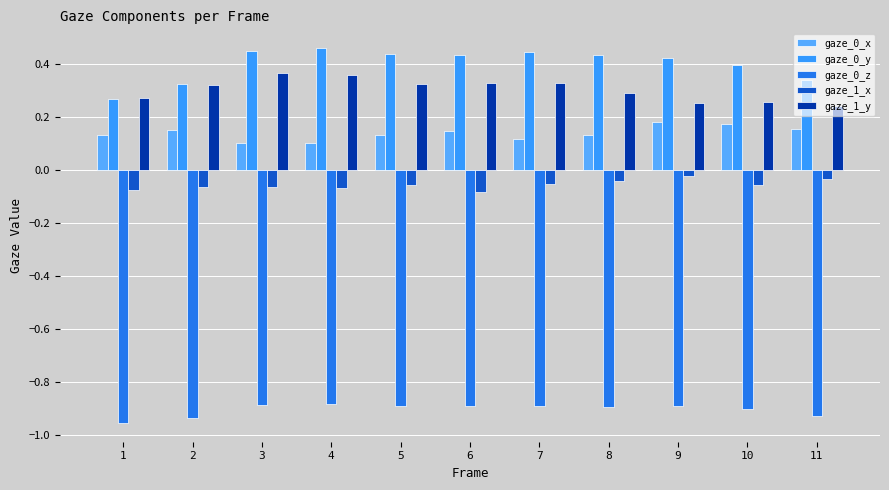

At which category is the sum across all series the highest?

4